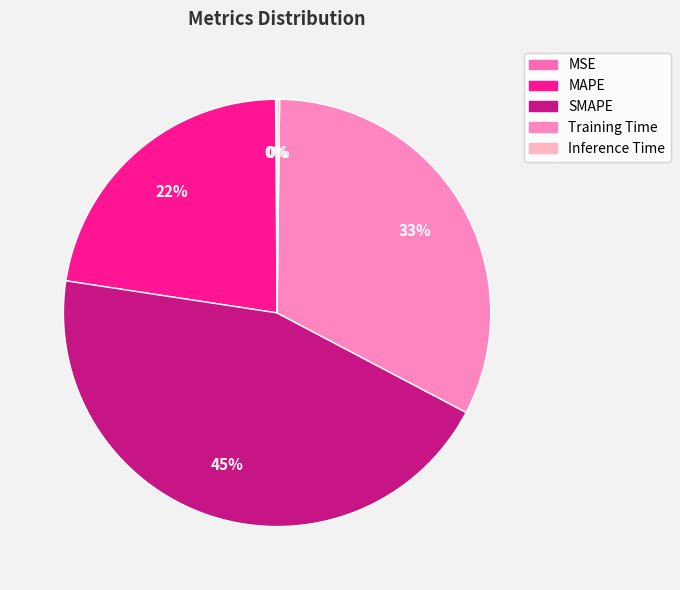

What is the total percentage of MSE and Training Time?

32.6%